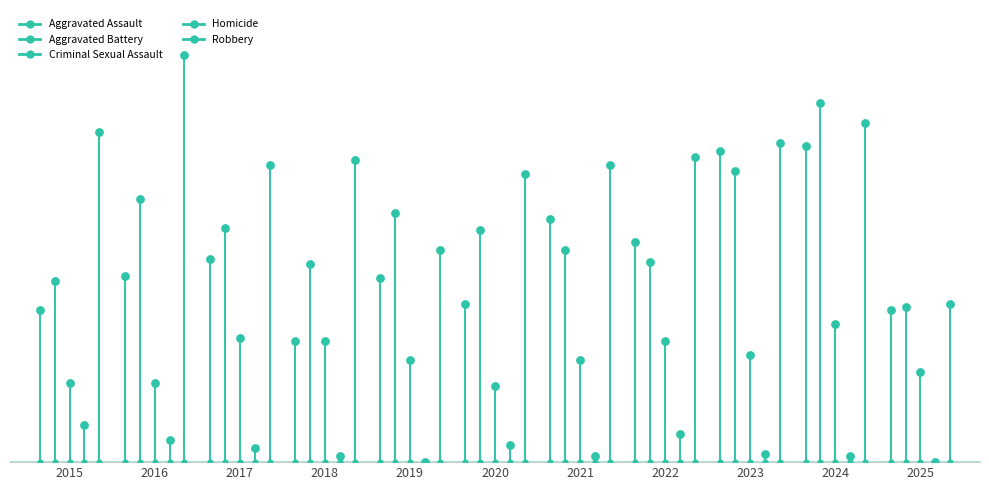

Which series reaches the maximum Y coordinate?

Robbery